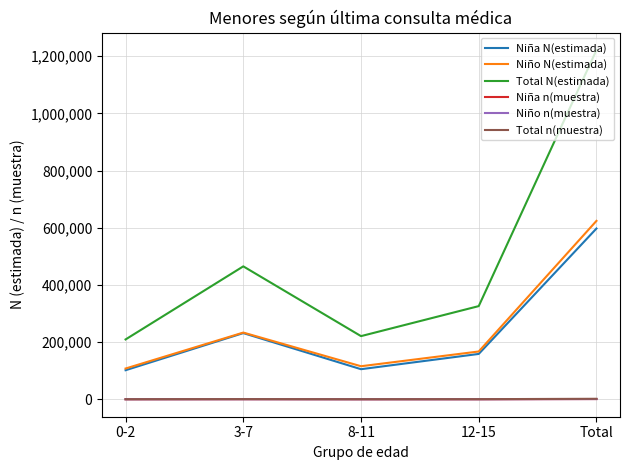

How many lines are shown in the chart?

6